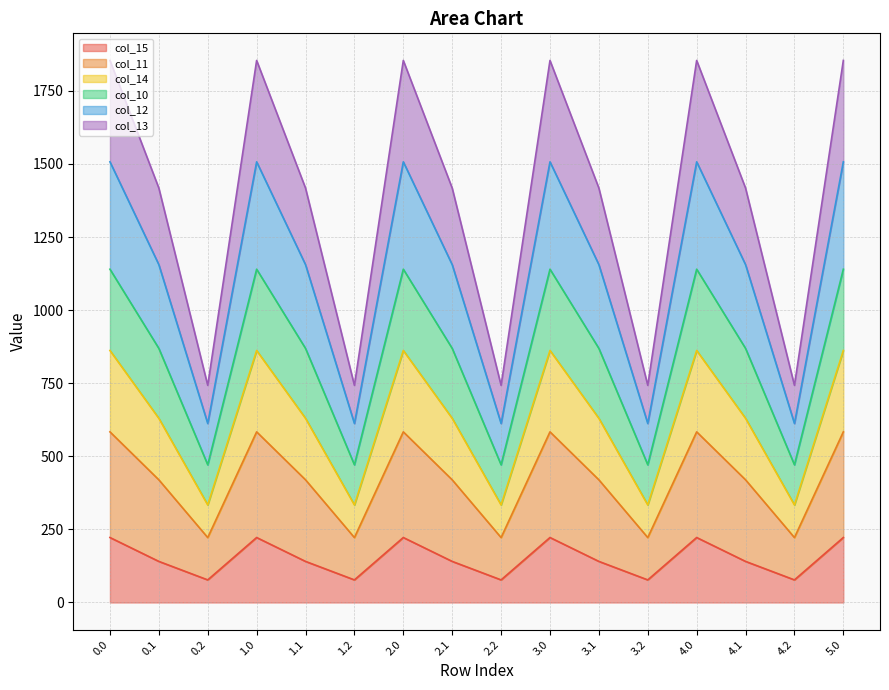

At which label does col_12 reach its peak?

1.0